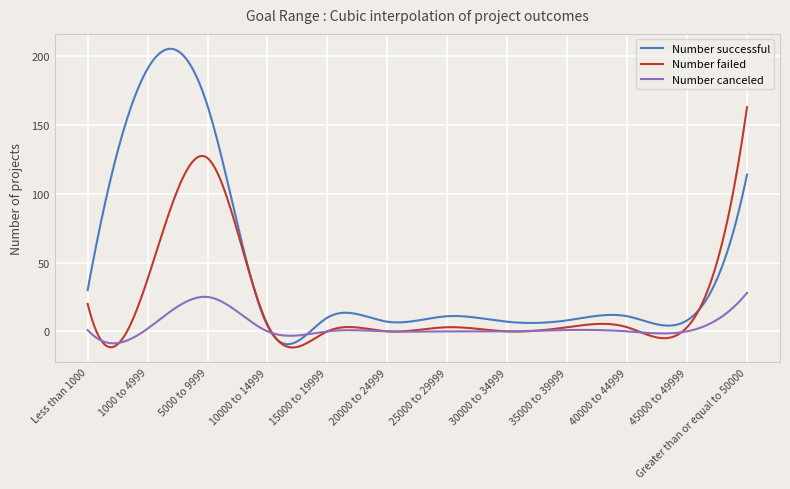

What is the minimum value for Number canceled?

-8.7